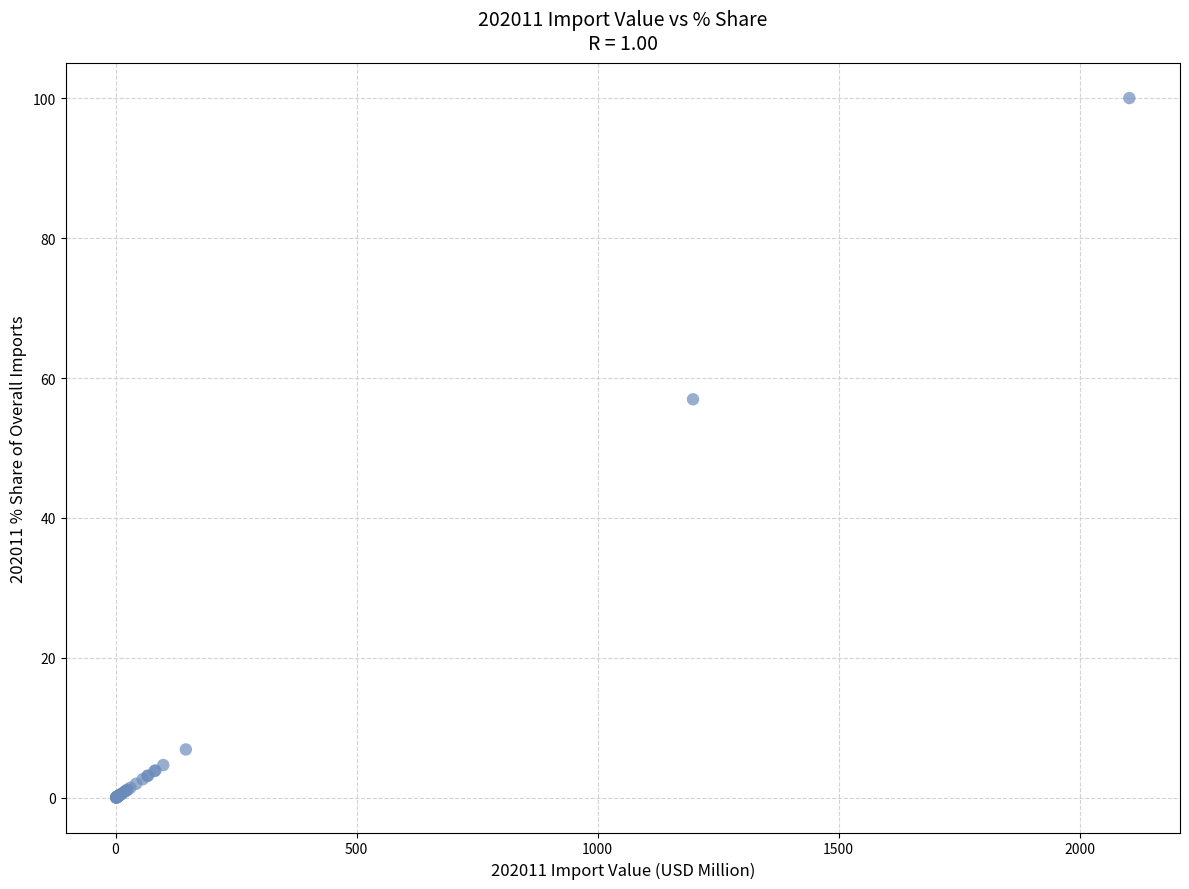

What Y value in the scatter plot is closest to 50?

57.0